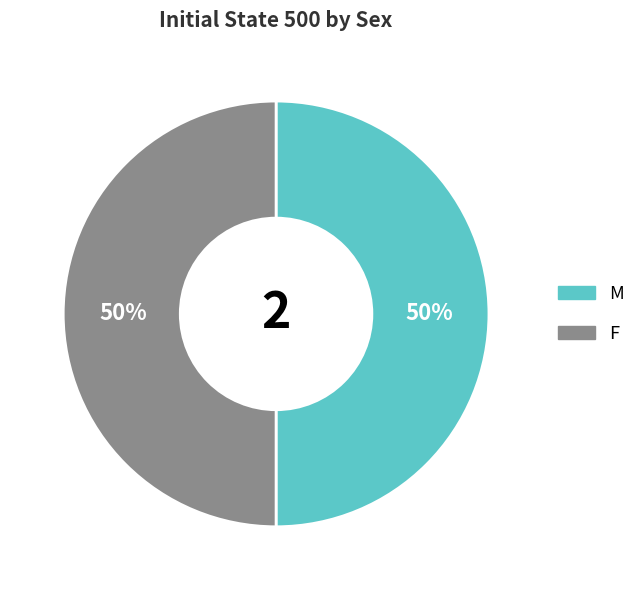

To the nearest percent, what is the average slice percentage?

50%